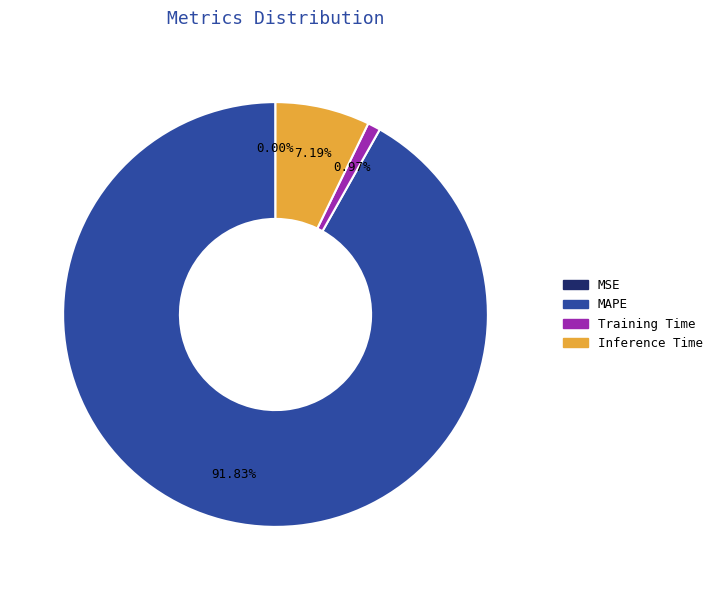

Do MAPE and Inference Time together represent more than half of the pie?

Yes